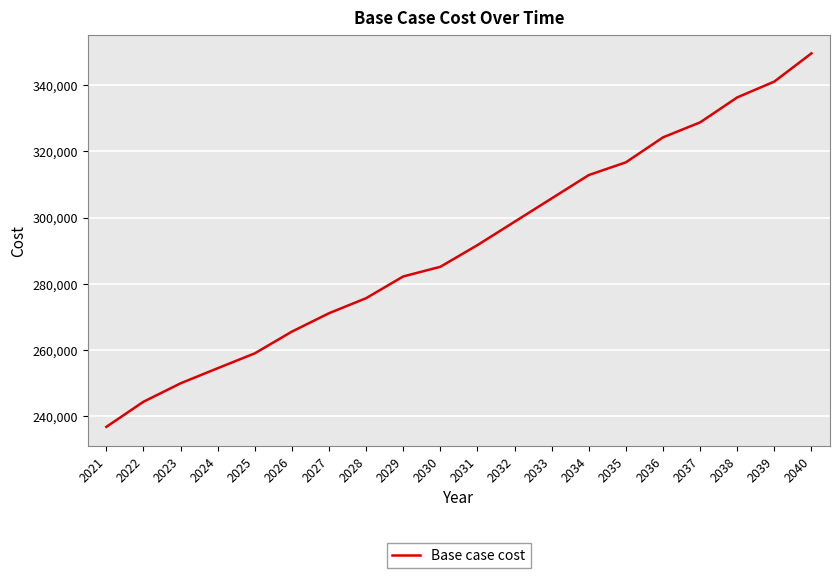

How many values are below 291677?

10